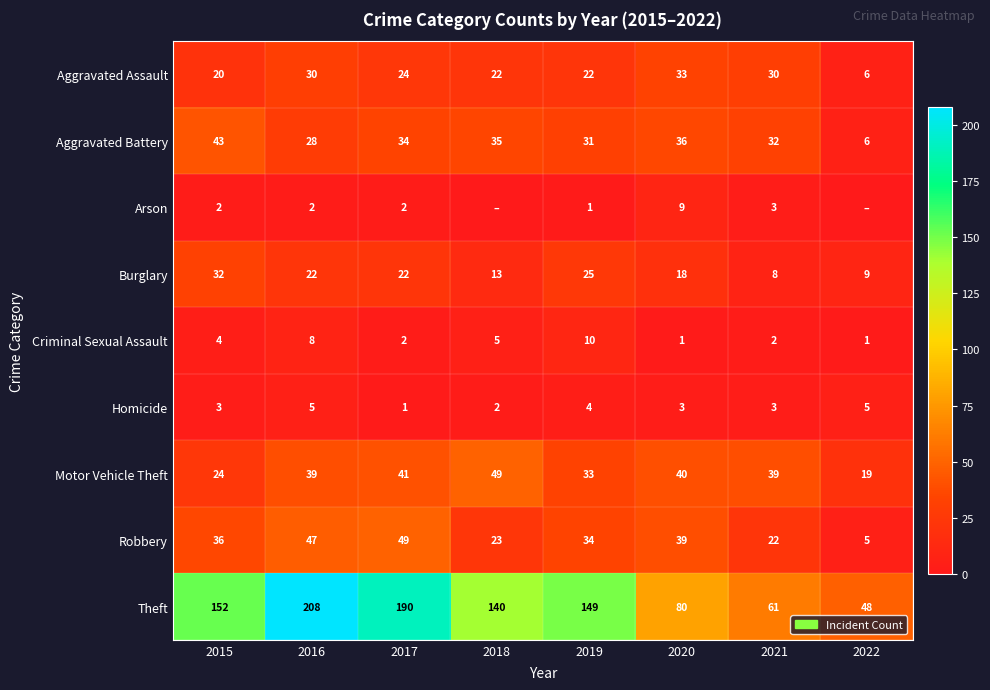

What is the total value across all series at 2021?

200